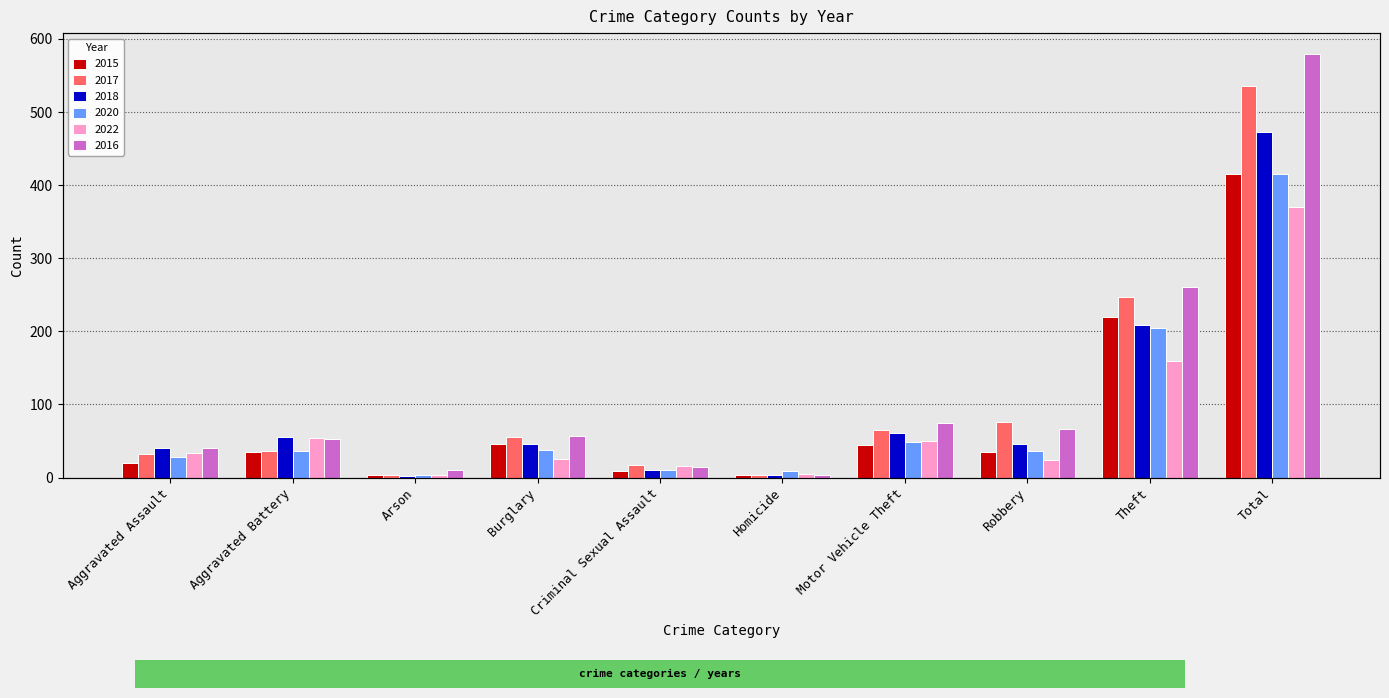

Which category has the lowest value in the 2020 series?

Arson